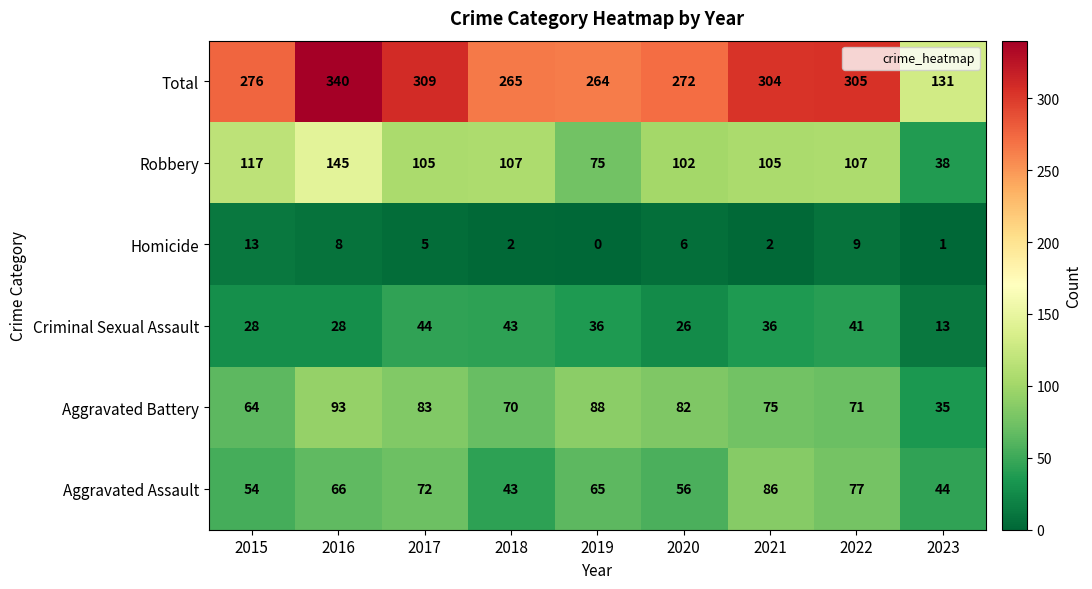

List the series in order of their peak value, lowest first.

Homicide, Criminal Sexual Assault, Aggravated Assault, Aggravated Battery, Robbery, Total